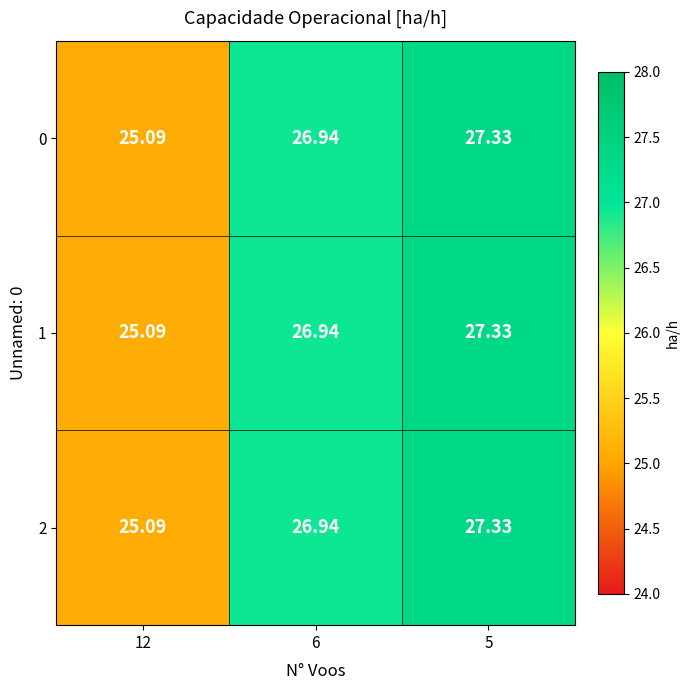

At which category is the sum across all series the highest?

5